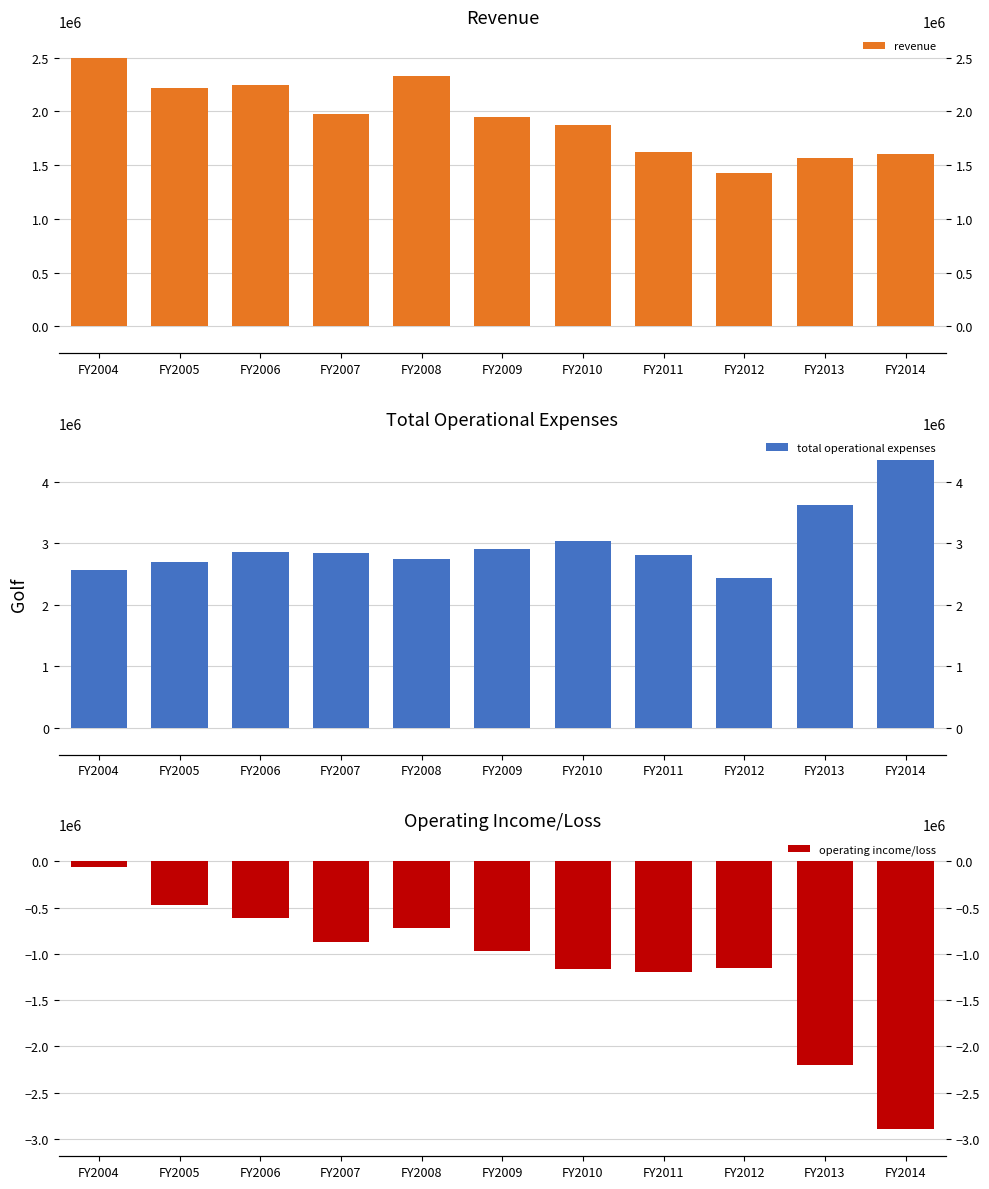

What is the difference between the total operational expenses values at FY2009 and FY2006?

46575